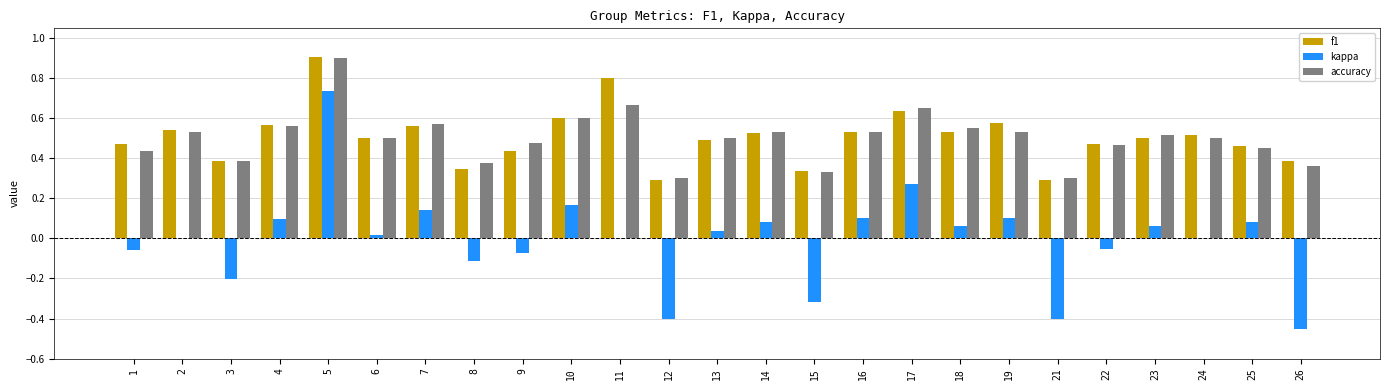

Is the value of kappa at 21 greater than the value of f1 at 21?

No